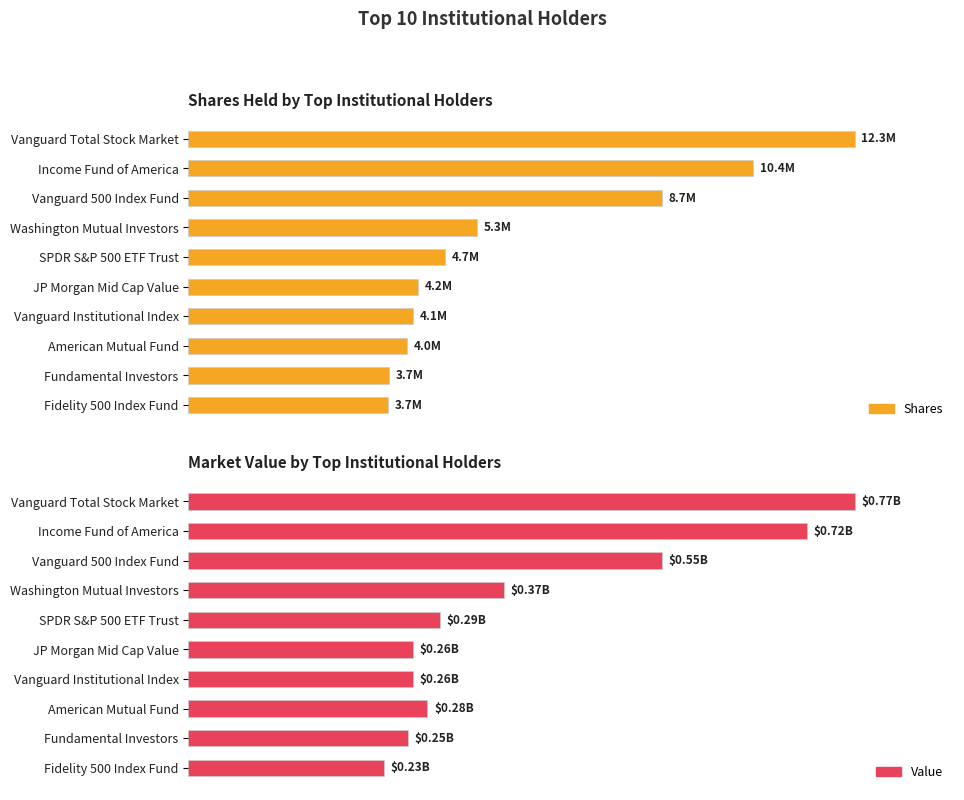

Rank the series by their maximum value, from lowest to highest.

Shares, Value